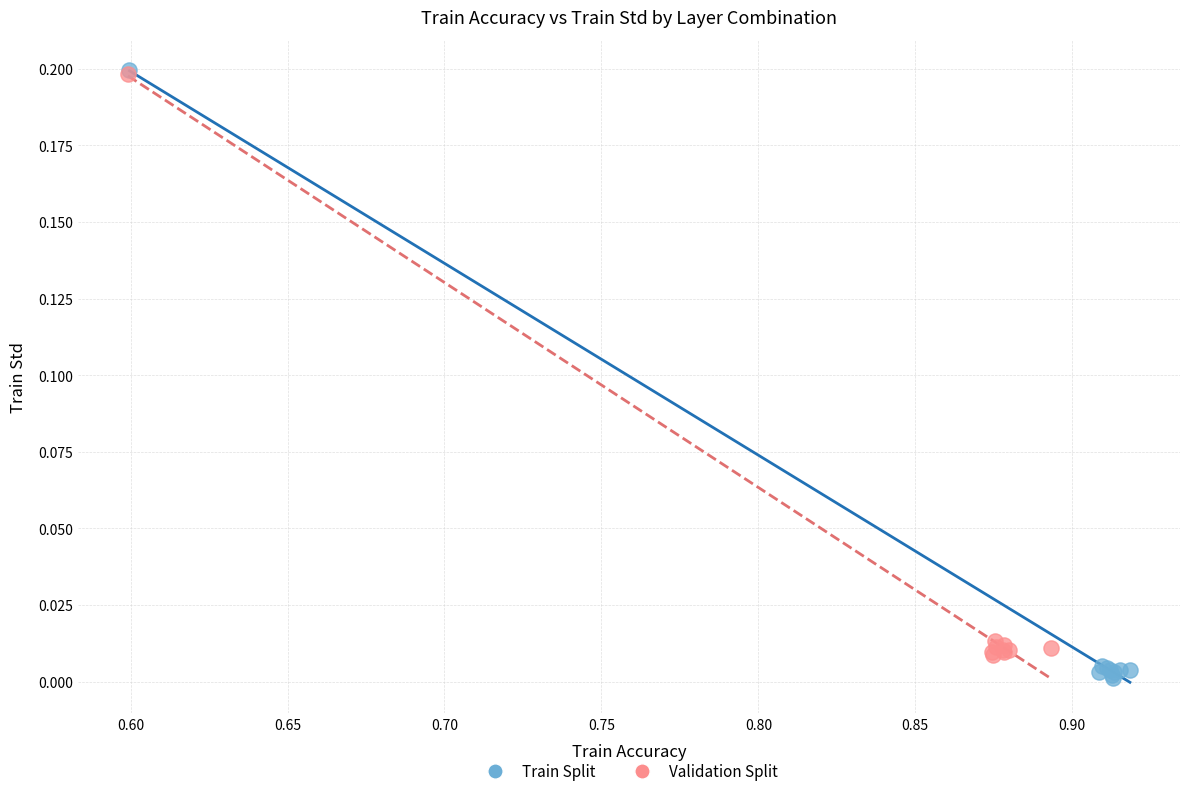

Which series has the widest spread of Y values?

Train Split